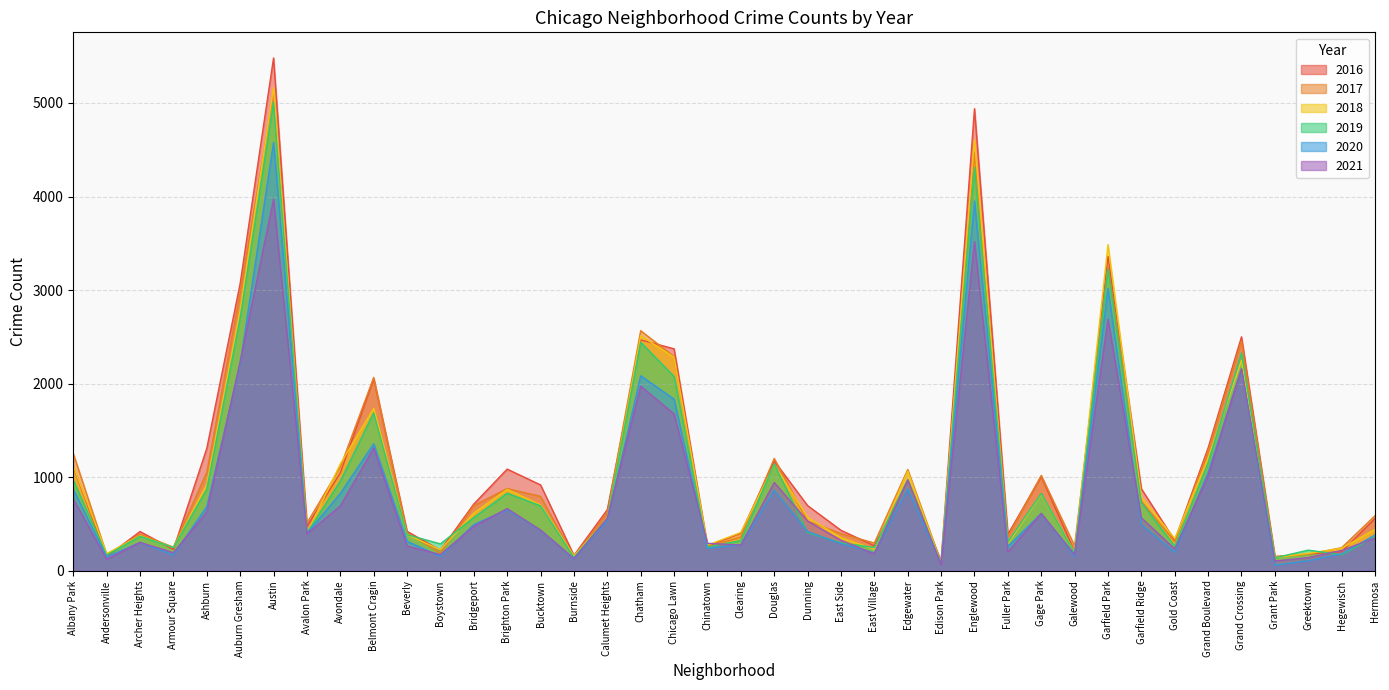

True or false: 2020 and 2018 cross at least once.

False